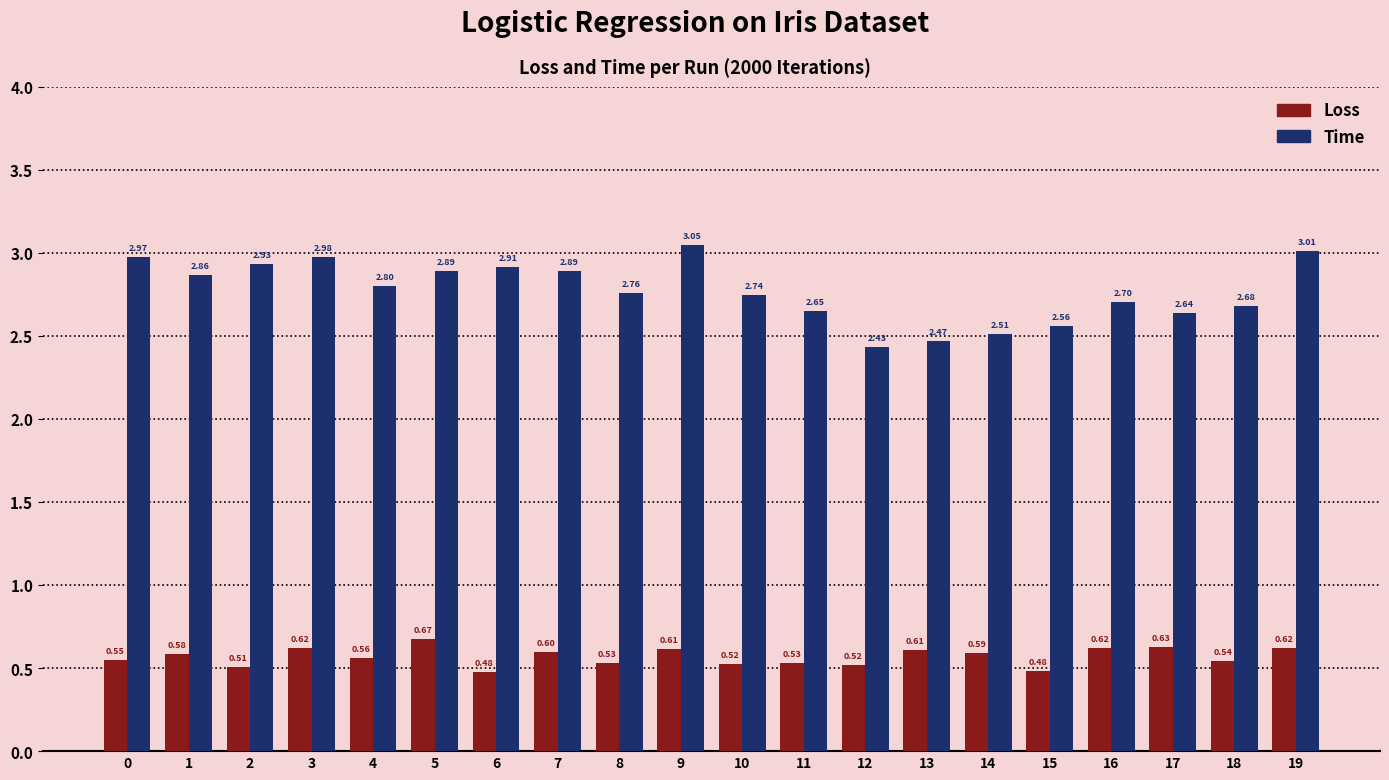

Is the value of Loss at 14 greater than the value of Time at 6?

No